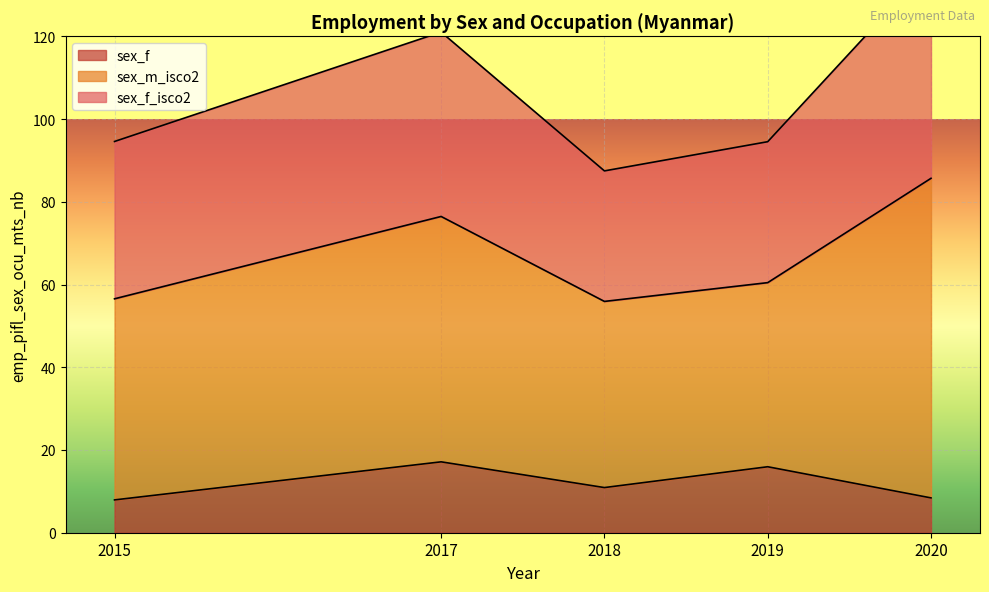

What is the value of the sex_m_isco2 point at the 3rd from the left?

45.0